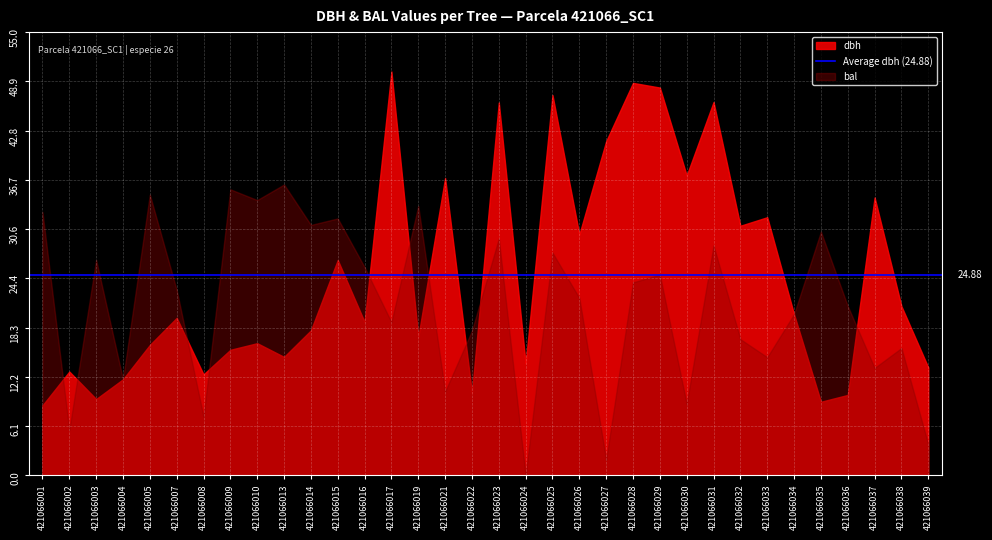

What are all the series names shown in the legend?

dbh, bal